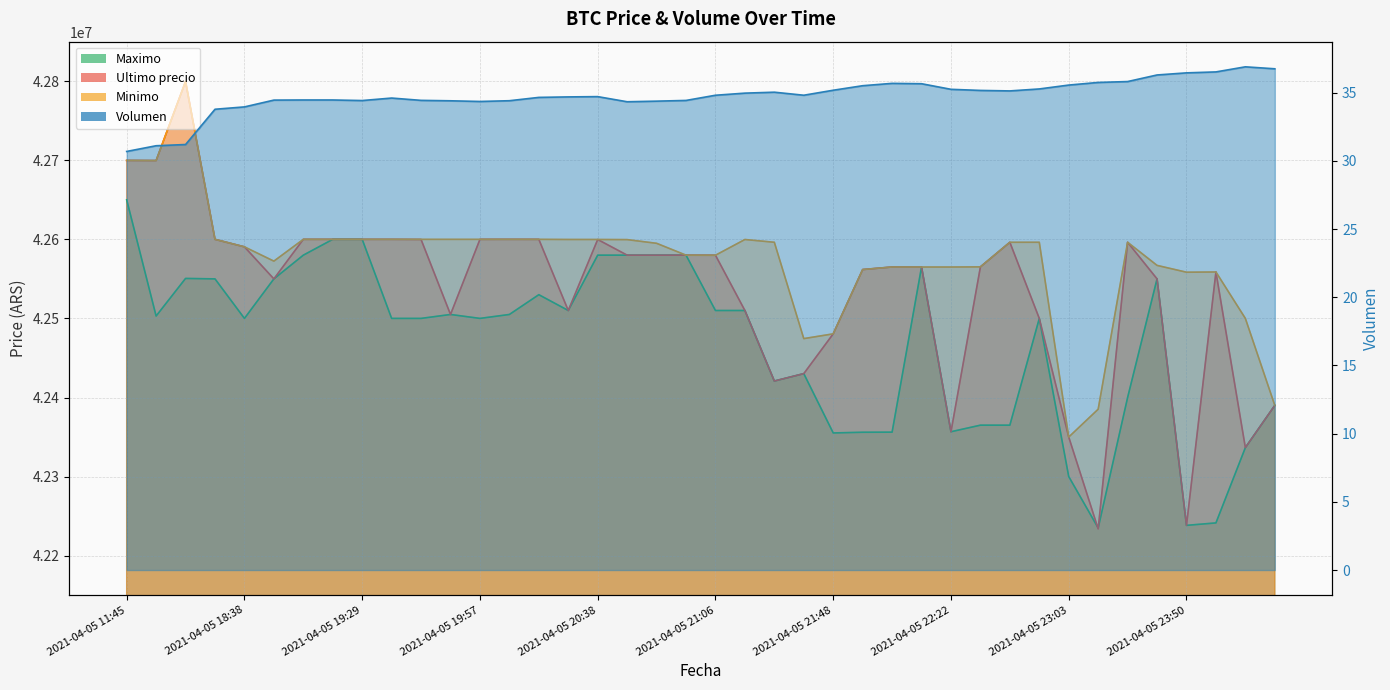

Reading left to right, transcribe all the data shown in this chart.

Ultimo precio: 42699809.0	42699652.0	42799603.0	42600000.0	42590528.0	42550000.0	42600000.0	42599999.0	42600000.0	42600000.0	42599821.0	42505000.0	42599989.0	42600000.0	42599989.0	42510020.0	42599821.0	42580000.0	42580000.0	42580001.0	42579906.0	42510010.0	42420811.0	42430171.0	42480538.0	42561803.0	42565069.0	42565011.0	42356695.0	42565201.0	42596287.0	42500000.0	42350000.0	42233851.0	42596298.0	42550000.0	42238301.0	42558737.0	42336600.0	42389999.0
Minimo: 42699808.0	42699652.0	42799603.0	42600000.0	42590528.0	42572453.8	42600000.0	42600000.0	42600000.0	42600000.0	42599989.0	42599989.0	42599989.0	42600000.0	42599989.0	42599833.0	42599821.0	42599664.0	42595000.0	42580001.0	42579906.0	42599809.0	42596298.0	42474474.0	42480501.0	42561802.0	42565022.0	42565011.0	42565010.0	42565201.0	42596287.0	42596298.0	42350000.0	42385200.0	42596298.0	42567060.0	42558437.0	42558737.0	42500000.0	42390000.0
Maximo: 42650000.0	42503040.0	42550570.0	42550000.0	42500020.0	42550000.0	42580000.0	42599999.0	42599999.0	42500030.0	42500030.0	42505000.0	42500030.0	42505000.0	42530010.0	42510020.0	42580000.0	42580000.0	42580000.0	42580000.0	42510010.0	42510010.0	42420811.0	42430171.0	42355170.0	42356050.0	42356180.0	42565010.0	42356695.0	42365010.0	42365000.0	42500000.0	42300000.0	42235000.0	42400000.0	42550000.0	42238301.0	42241399.0	42336615.0	42389999.0
Volumen: 30.7	31.1	31.2	33.8	34.0	34.5	34.5	34.5	34.4	34.6	34.4	34.4	34.4	34.4	34.7	34.7	34.7	34.3	34.4	34.4	34.8	35.0	35.0	34.8	35.2	35.5	35.7	35.7	35.2	35.2	35.1	35.3	35.6	35.8	35.8	36.3	36.5	36.5	36.9	36.8